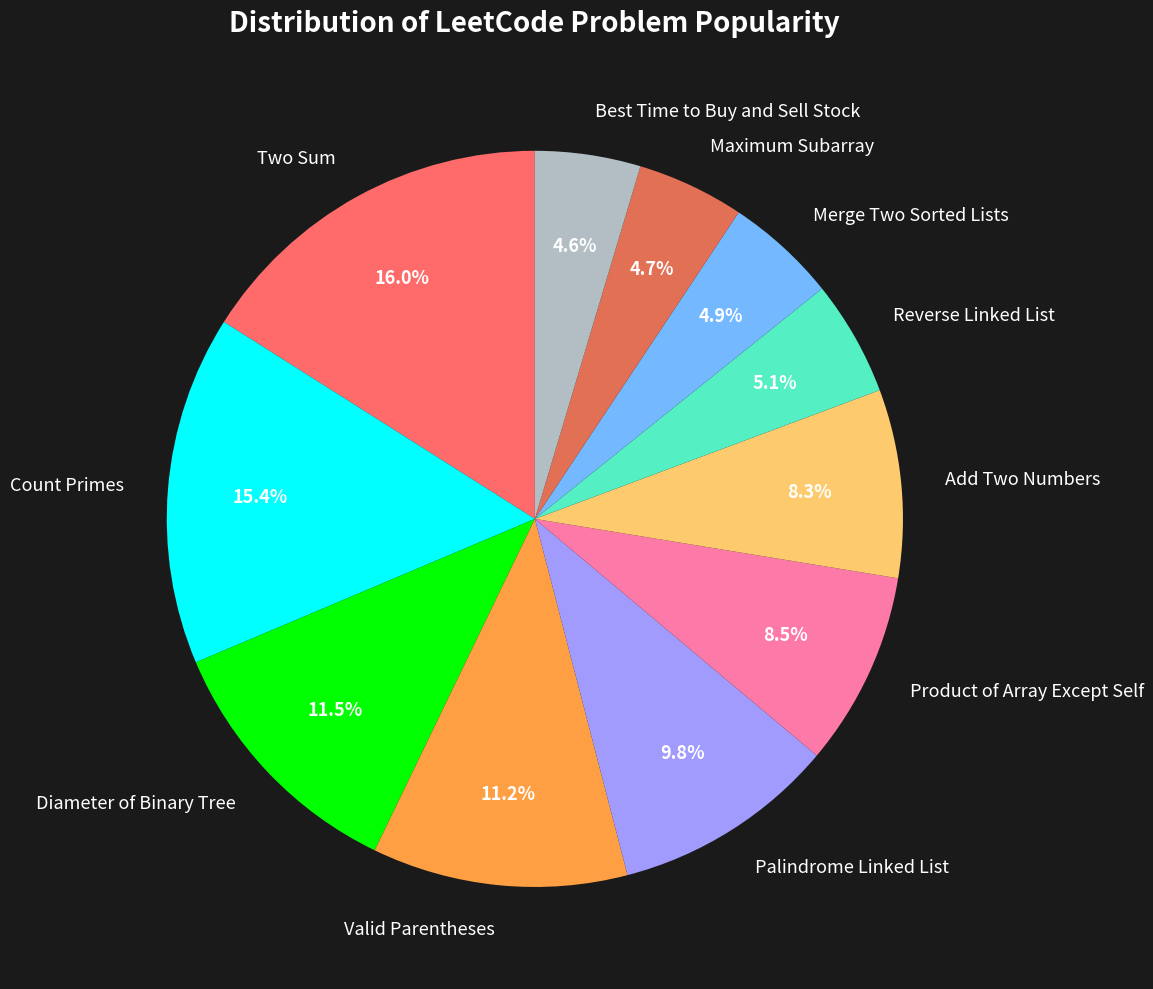

Is there a majority slice in this chart?

No